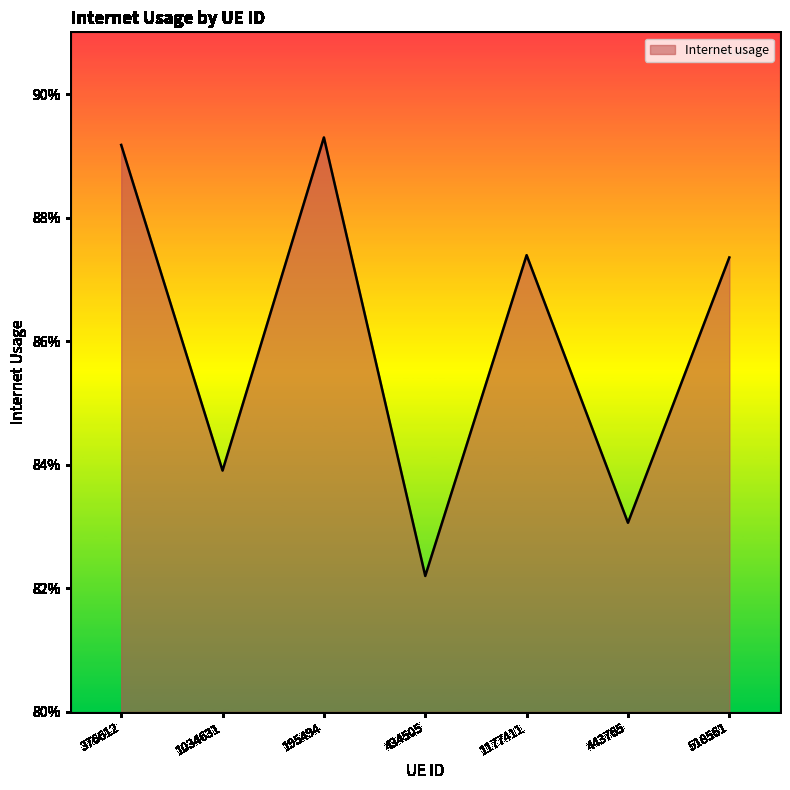

Is this an area chart (filled region under the line)?

Yes